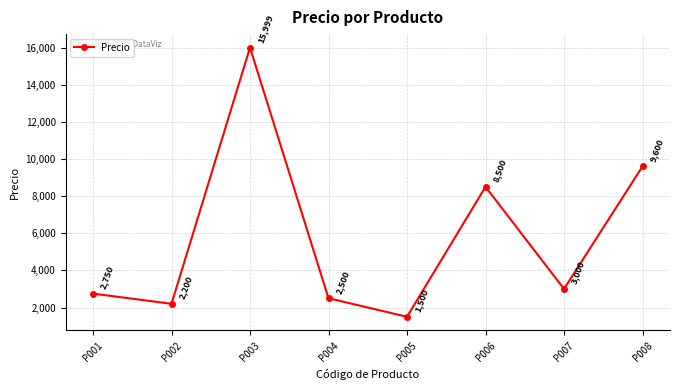

What is the greatest value displayed?

15999